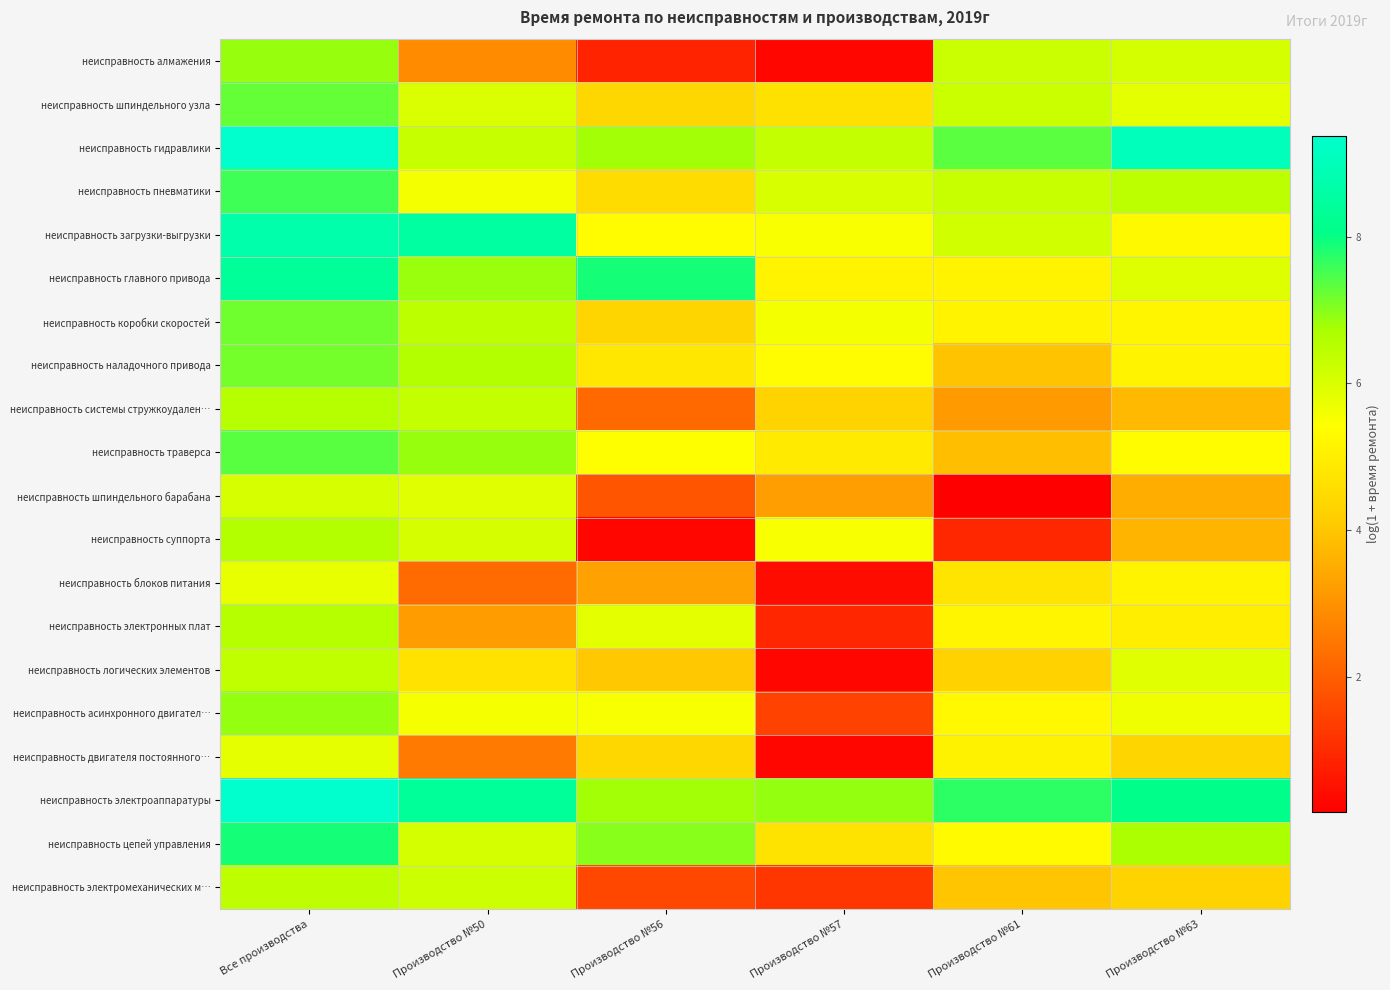

Between Все производства and Производство №50, which is larger?

Все производства